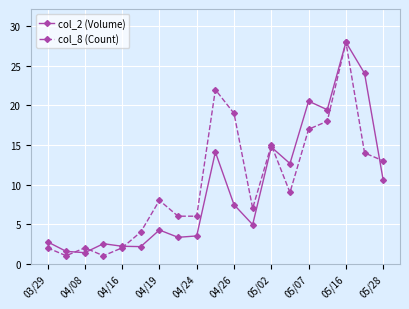

True or false: col_8 (Count) has more than 1 interior local peaks.

True